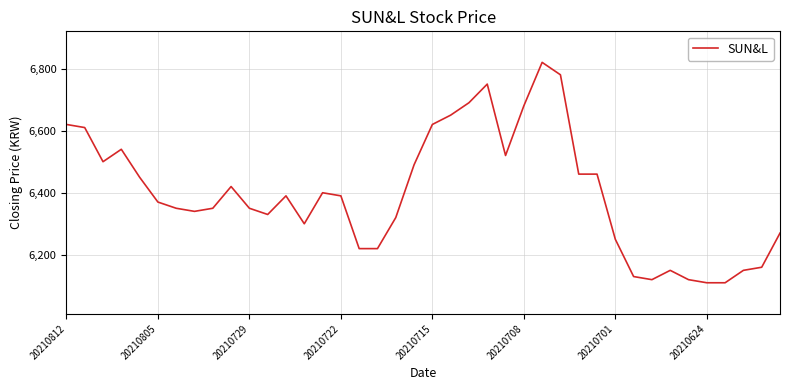

What is the difference between the maximum and minimum values?

710